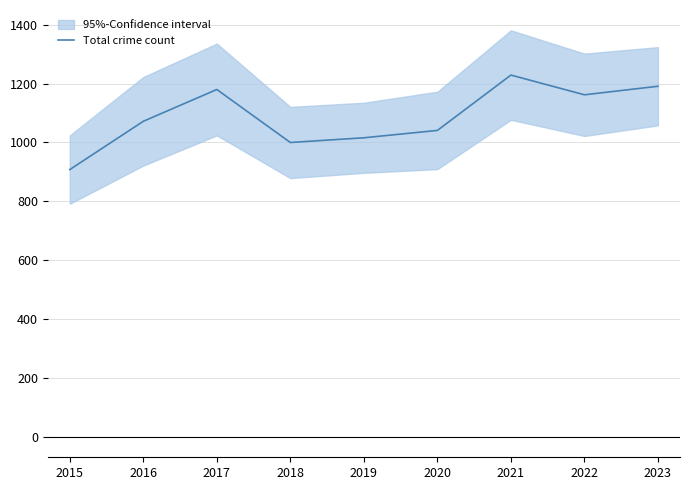

What is the sum of all values?

9799